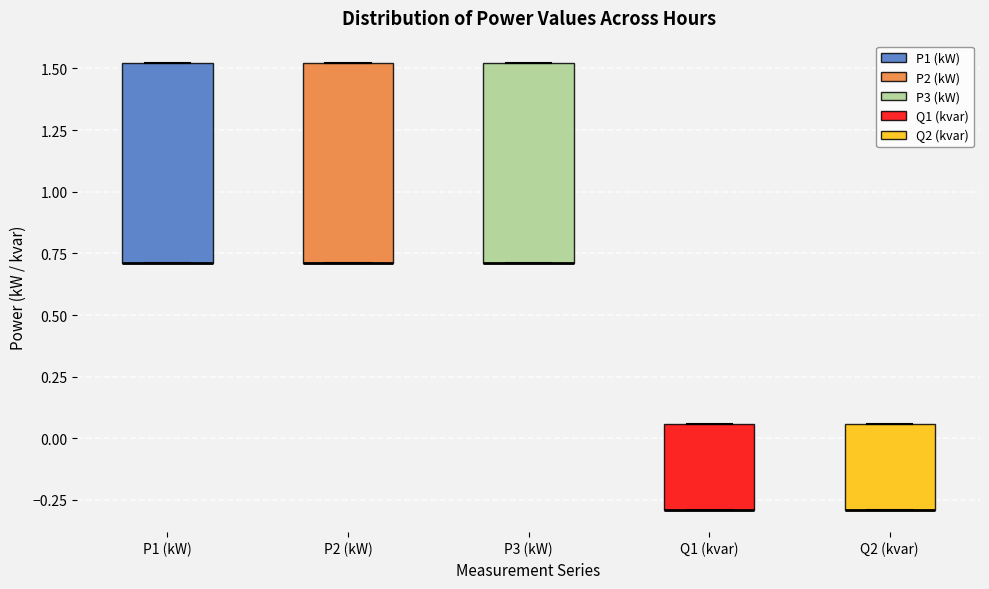

Reading left to right, read every box against the y-axis: the position of its median line, the range the box covers, and the ends of its whiskers. The values are not printed on the chart, so give them approximately, as read against the axis.

P1 (kW): median 0.70 (drawn on the box's lower edge), box 0.70 to 1.50, whiskers 0.70 to 1.50
P2 (kW): median 0.70 (drawn on the box's lower edge), box 0.70 to 1.50, whiskers 0.70 to 1.50
P3 (kW): median 0.70 (drawn on the box's lower edge), box 0.70 to 1.50, whiskers 0.70 to 1.50
Q1 (kvar): median -0.30 (drawn on the box's lower edge), box -0.30 to 0.05, whiskers -0.30 to 0.05
Q2 (kvar): median -0.30 (drawn on the box's lower edge), box -0.30 to 0.05, whiskers -0.30 to 0.05